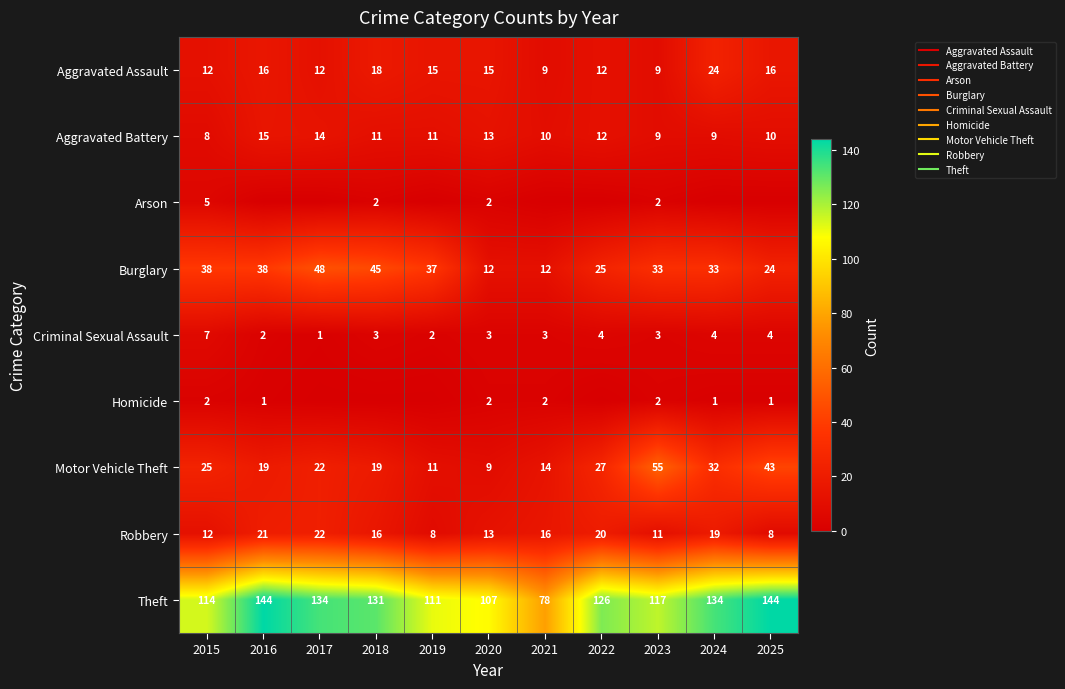

What is the maximum value shown in the chart?

144